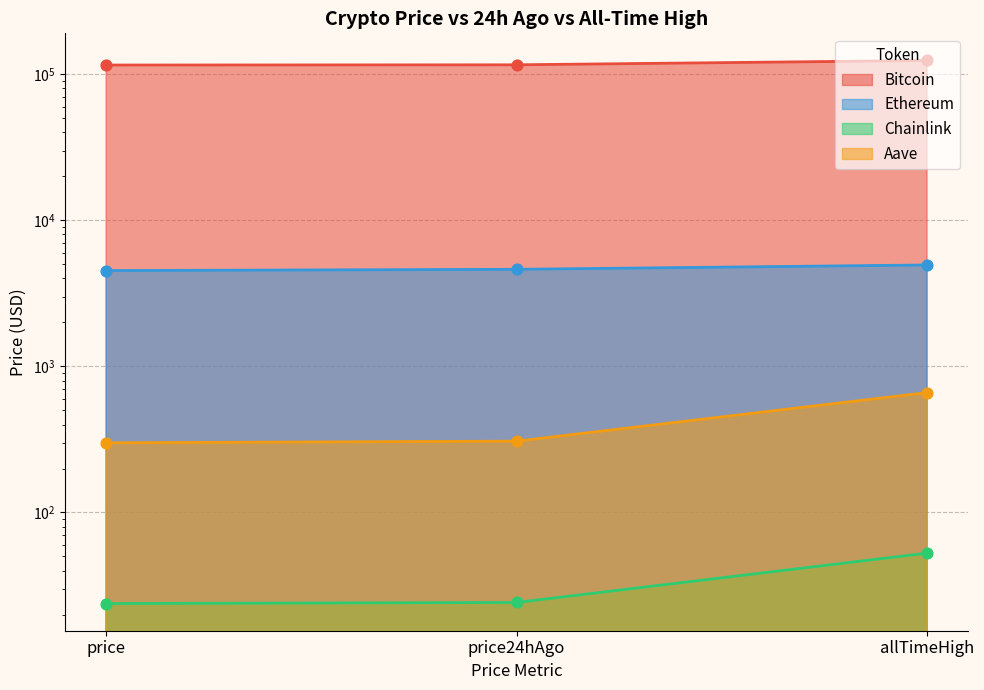

What are all the series names shown in the legend?

Bitcoin, Ethereum, Chainlink, Aave